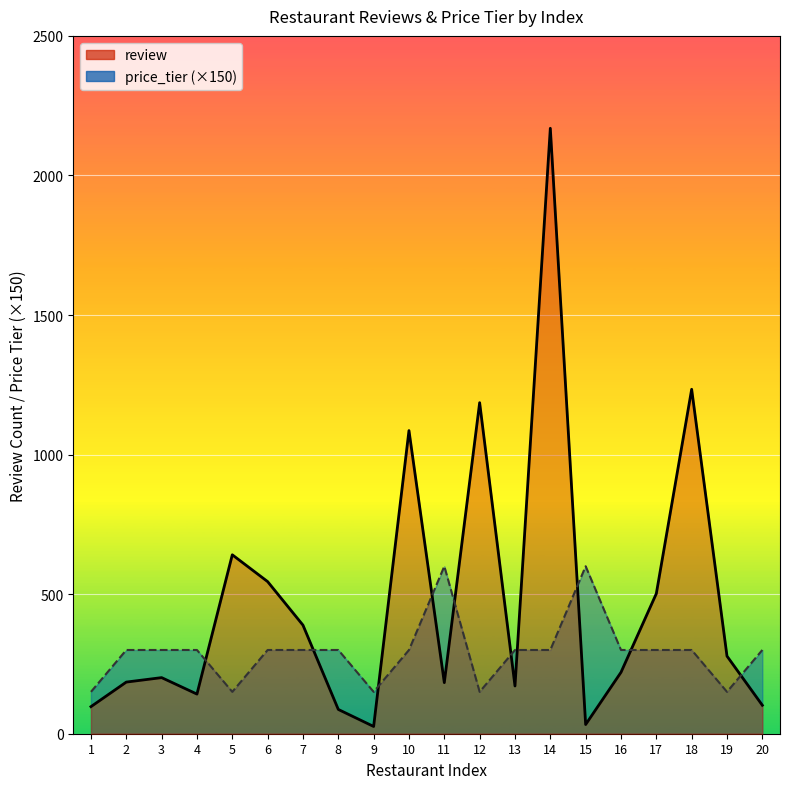

The value of review at 7 is 389. True or false?

True